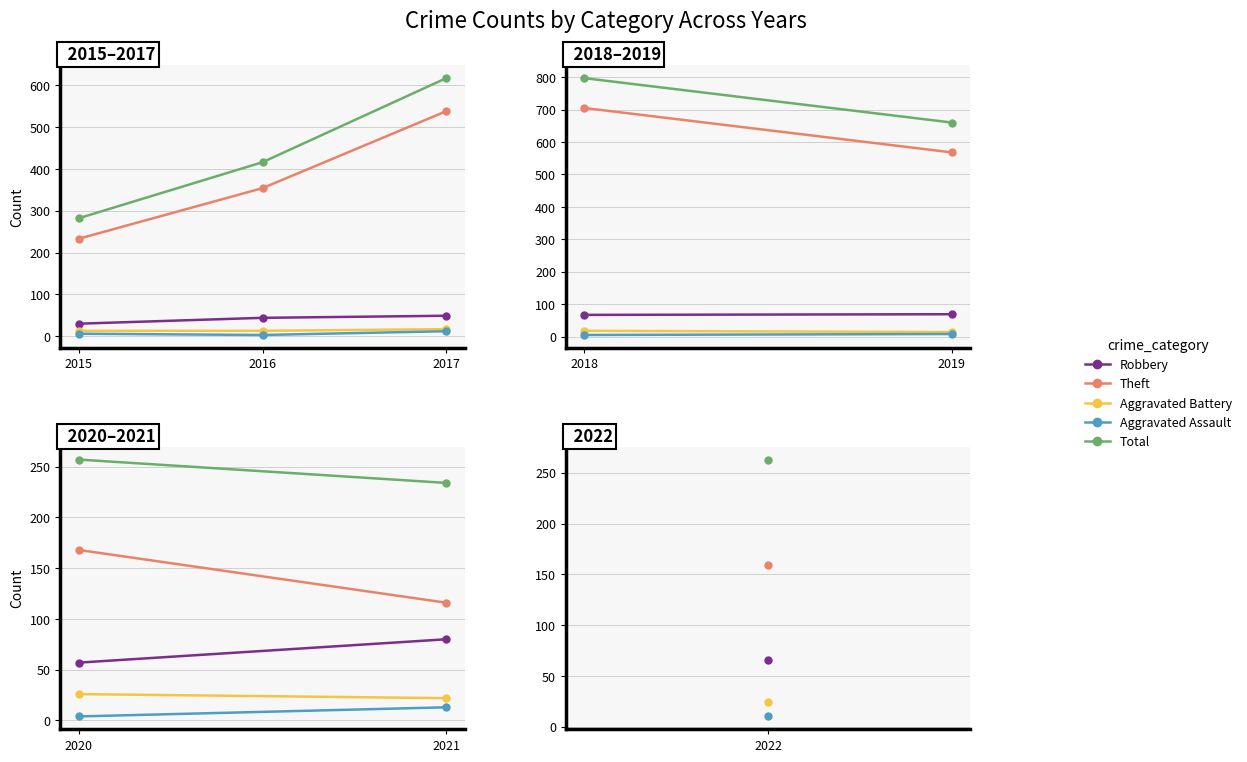

How many series are shown in this chart?

5